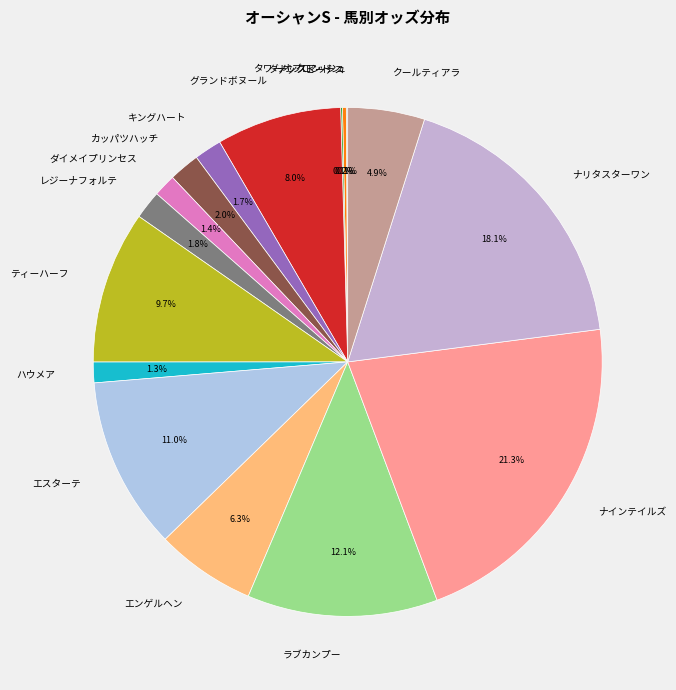

Which has a higher value, キングハート or ティーハーフ?

ティーハーフ